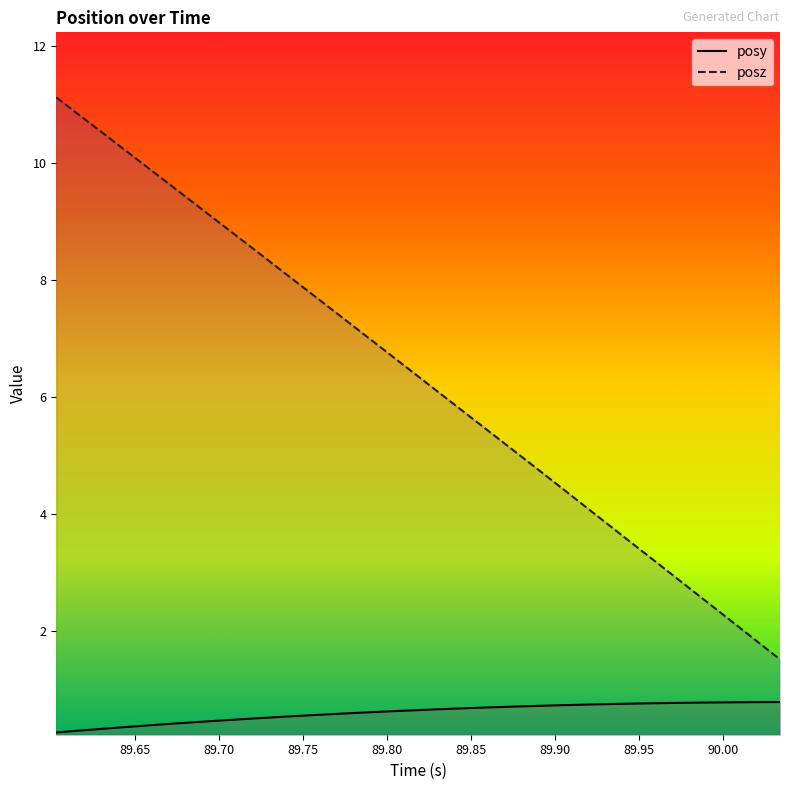

What is the value of the posy point at the 20th from the left?

0.7